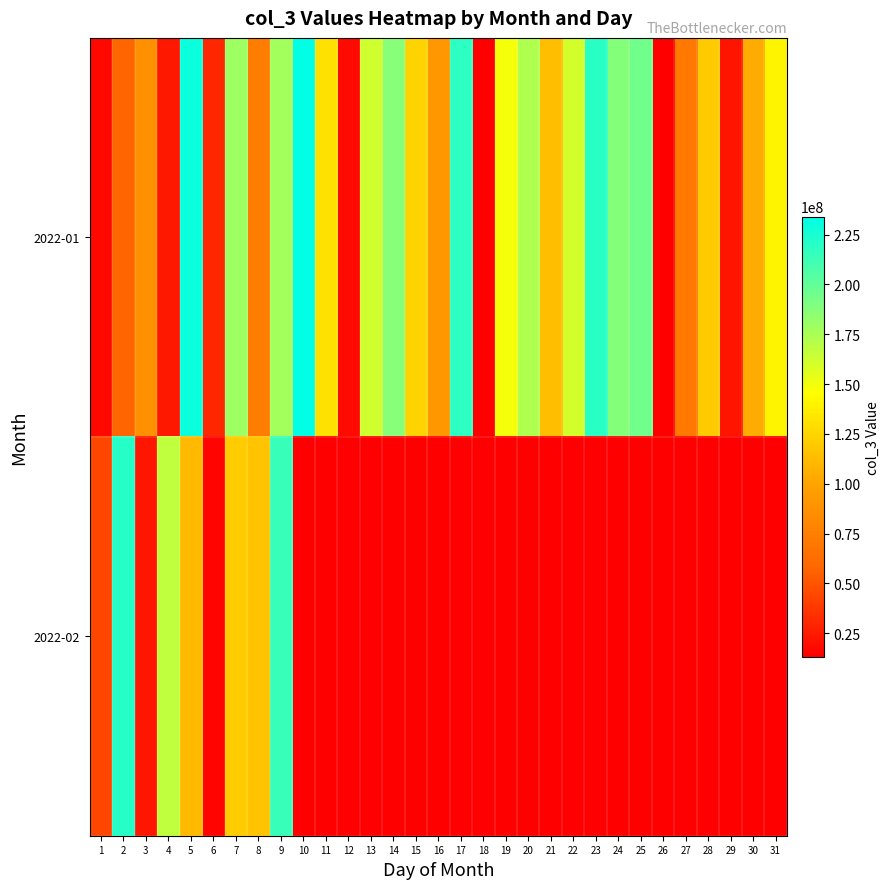

Which series changed the most between 2 and 8?

2022-02